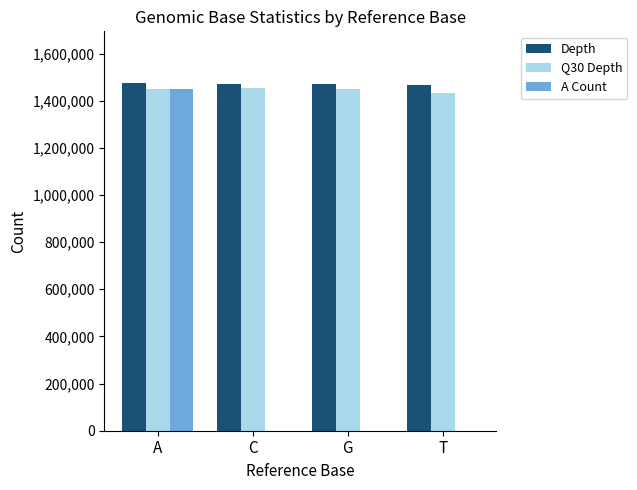

What is the sum of all Q30 Depth values?

5786836